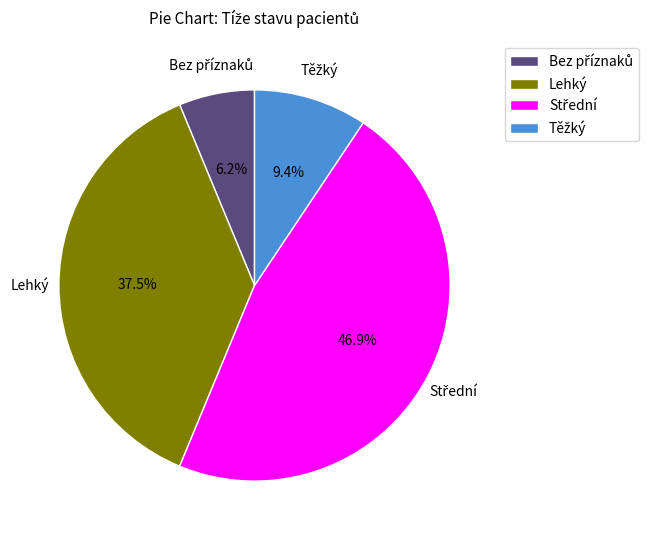

How many slices are in this pie chart?

4